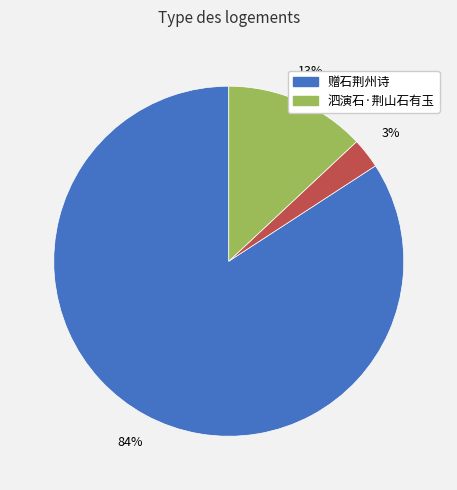

How many slices are in this pie chart?

3